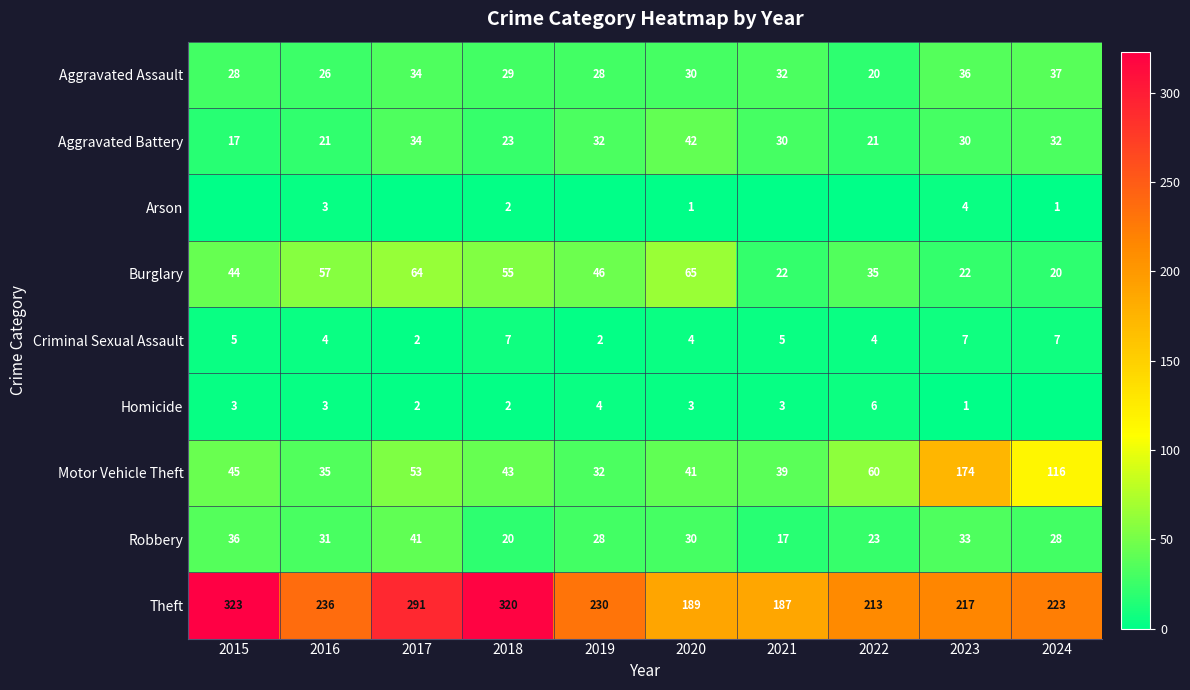

Between 2015 and 2023, which series saw the biggest shift?

Motor Vehicle Theft